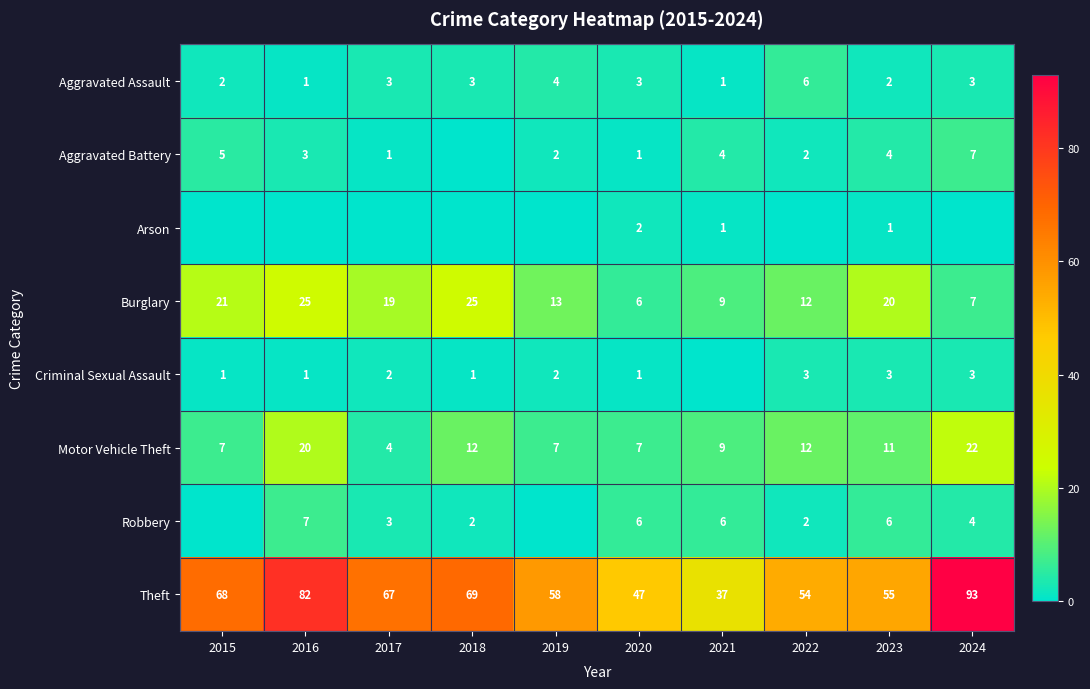

What is the total value across all series at 2021?

67